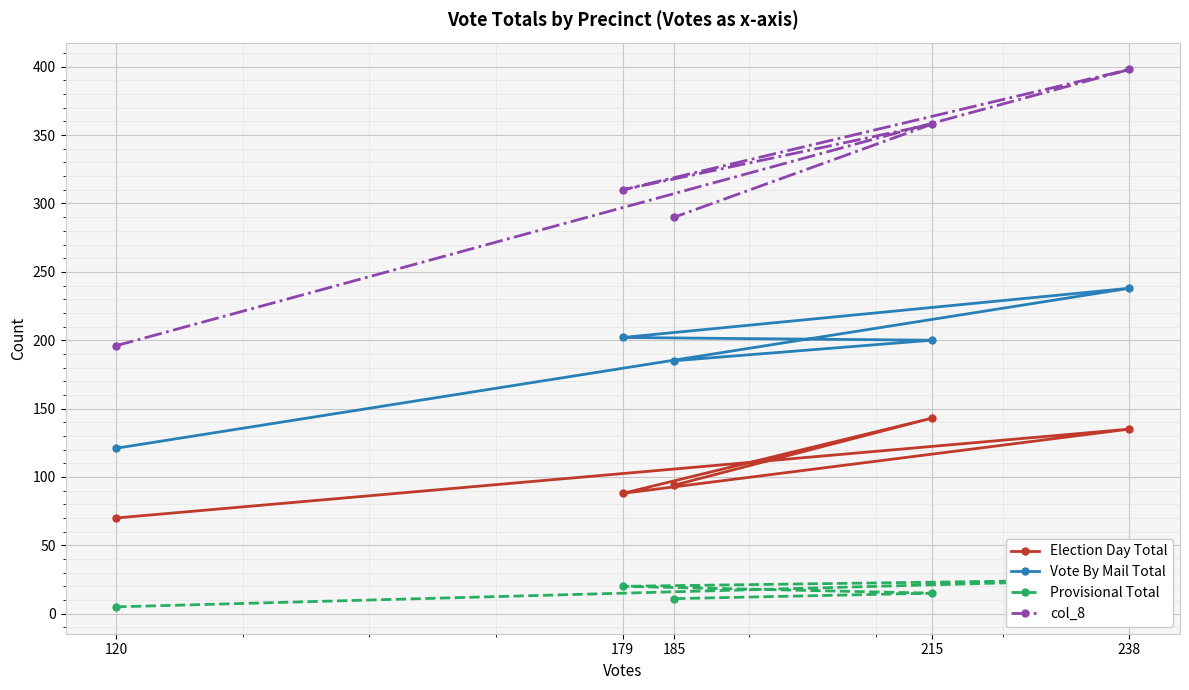

True or false: Provisional Total and Vote By Mail Total cross at least once.

False